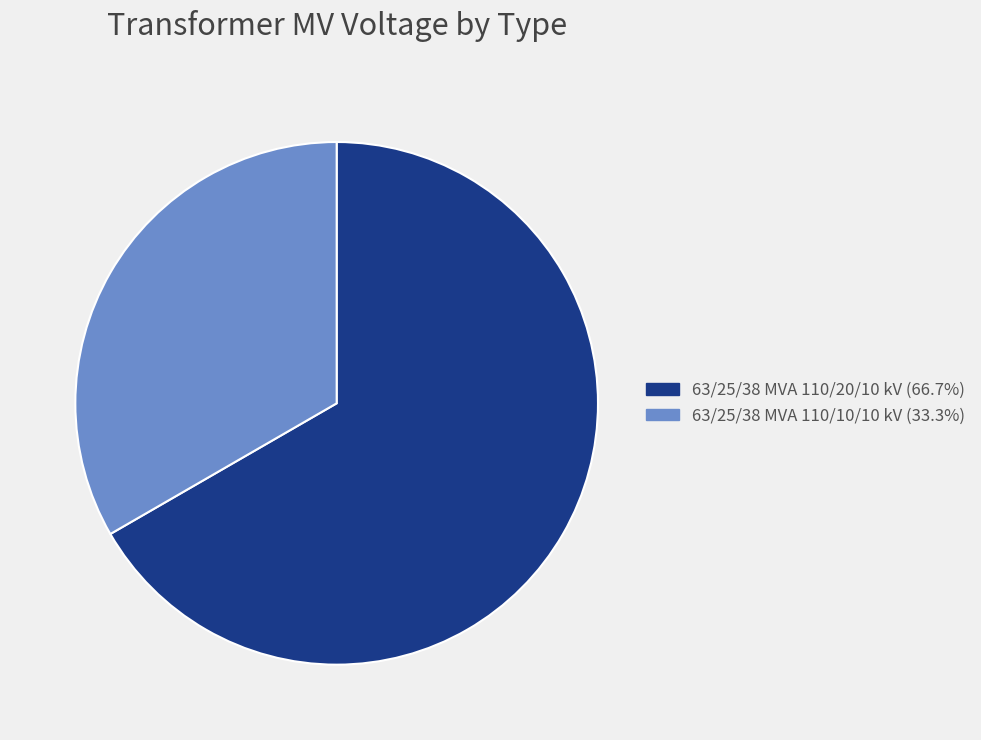

What is the ratio of the value at 63/25/38 MVA 110/10/10 kV to the value at 63/25/38 MVA 110/20/10 kV?

0.5